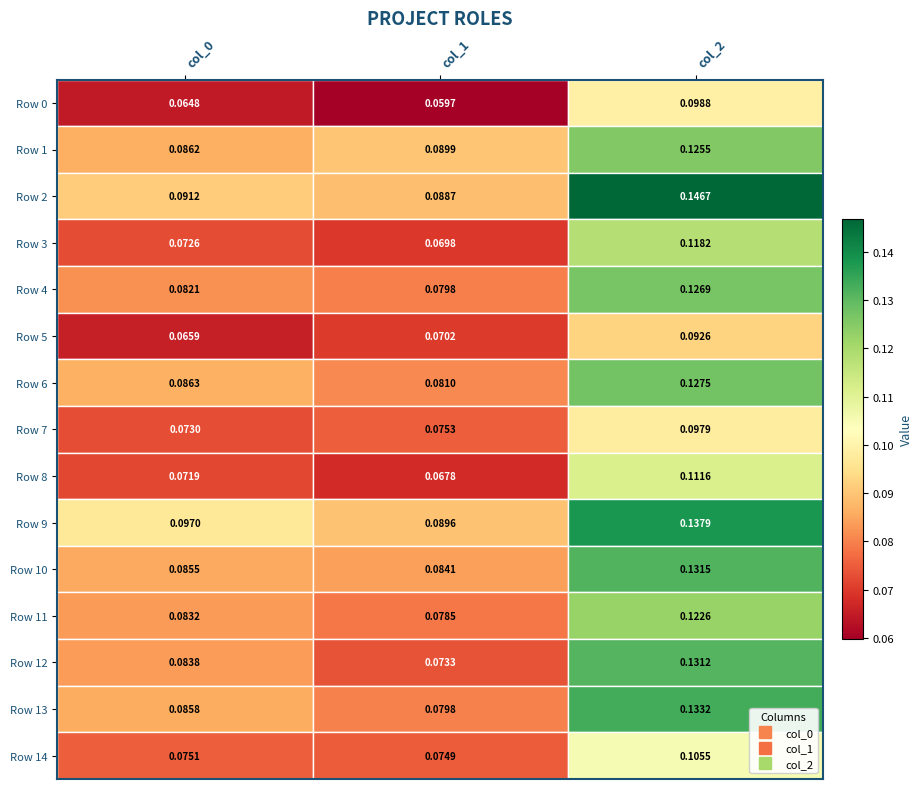

At how many categories does at least one series exceed 0?

3